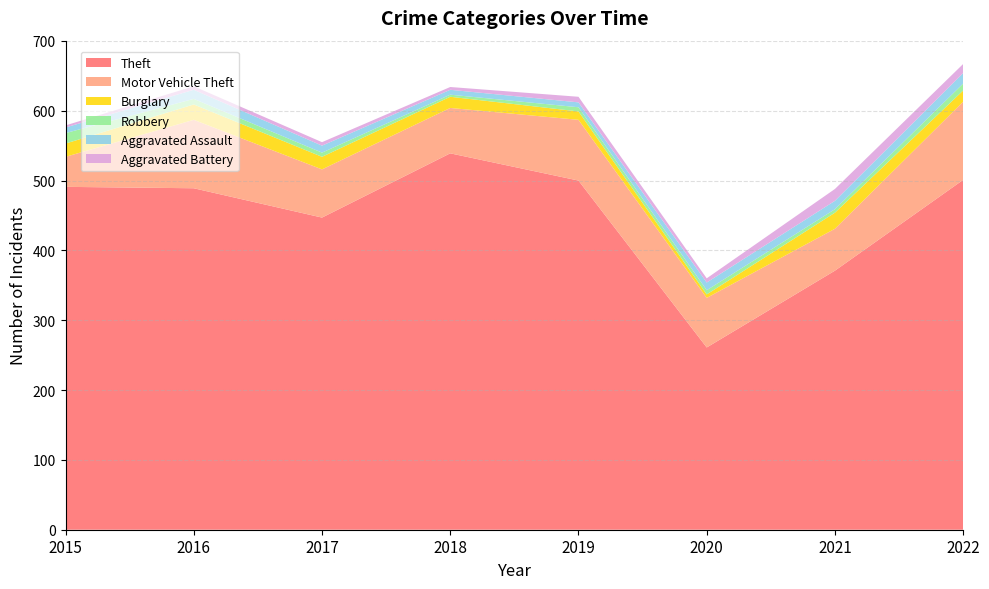

Reading right to left, transcribe all the data shown in this chart.

Theft: 2022=501	2021=371	2020=261	2019=500	2018=539	2017=447	2016=489	2015=491
Motor Vehicle Theft: 2022=112	2021=60	2020=71	2019=87	2018=65	2017=69	2016=98	2015=43
Burglary: 2022=16	2021=23	2020=5	2019=12	2018=16	2017=18	2016=22	2015=19
Robbery: 2022=10	2021=5	2020=6	2019=6	2018=3	2017=6	2016=8	2015=15
Aggravated Assault: 2022=15	2021=12	2020=11	2019=7	2018=7	2017=10	2016=13	2015=8
Aggravated Battery: 2022=13	2021=17	2020=6	2019=8	2018=4	2017=5	2016=5	2015=3